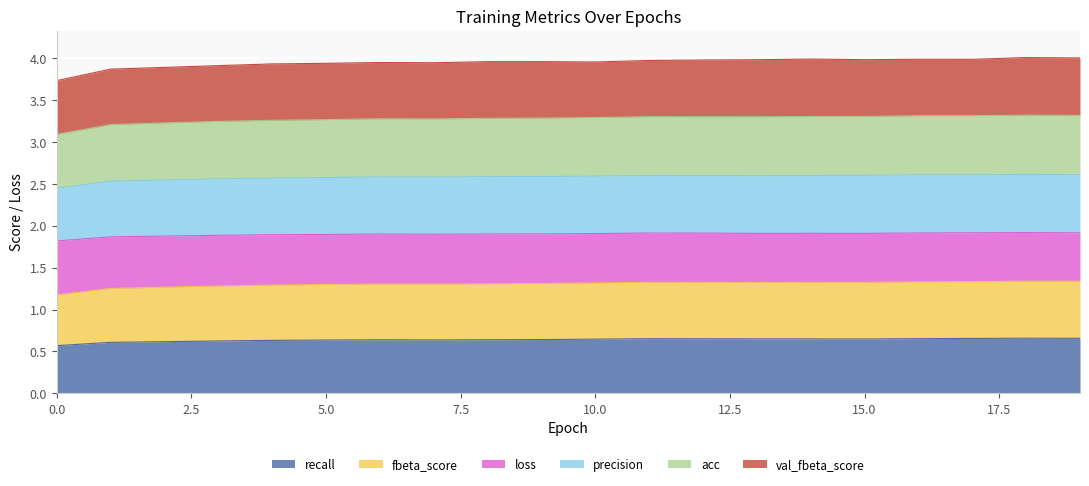

True or false: recall has a value of 0.6 at 0.0.

True